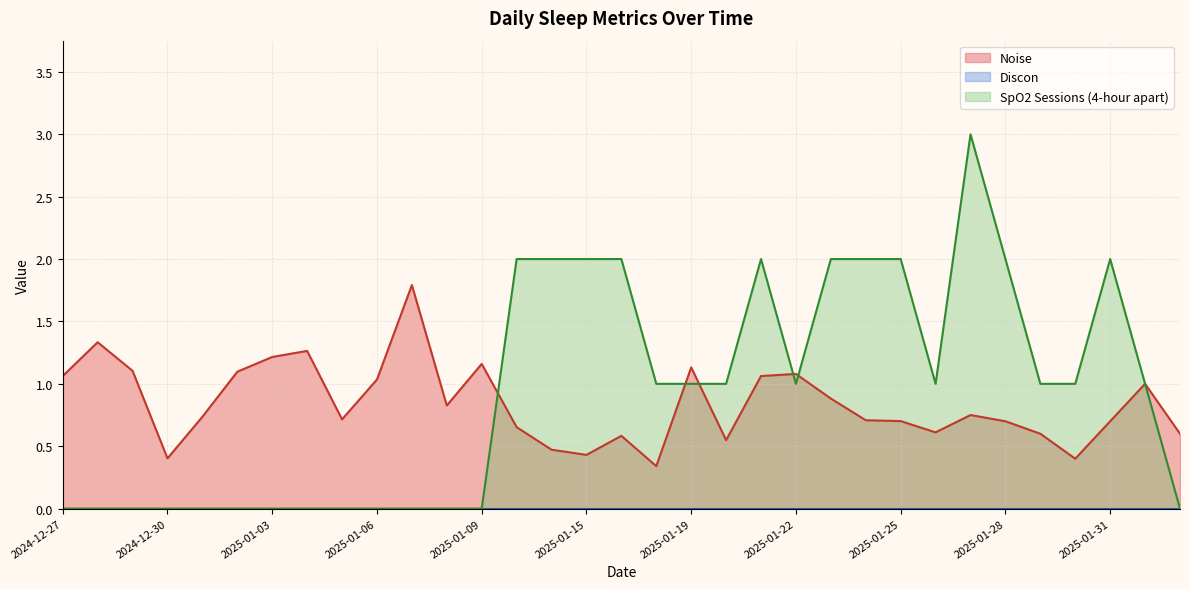

True or false: SpO2 has more than 1 interior local peaks.

True